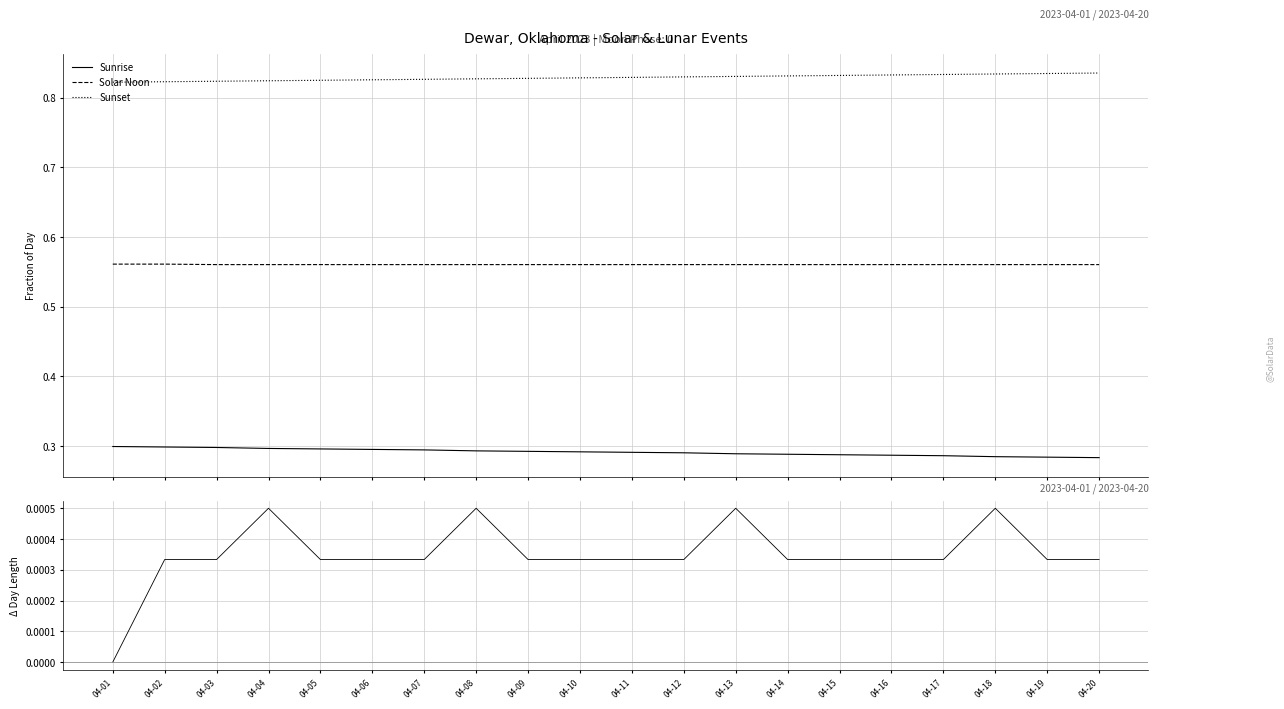

True or false: Solar Noon and Sunset cross at least once.

False